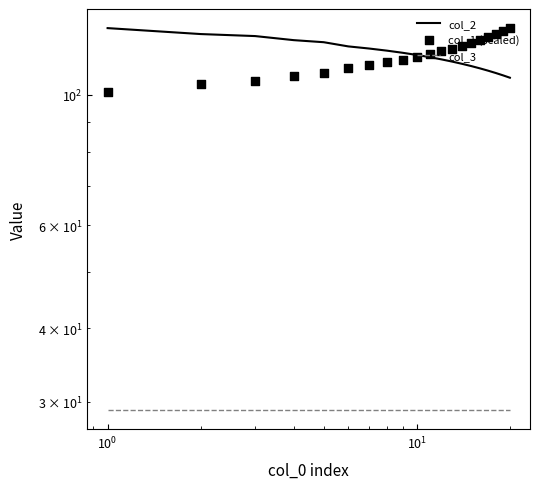

Is the value of col_1 (scaled) at $\mathdefault{10^{1}}$ greater than the value of col_2 at 7?

No